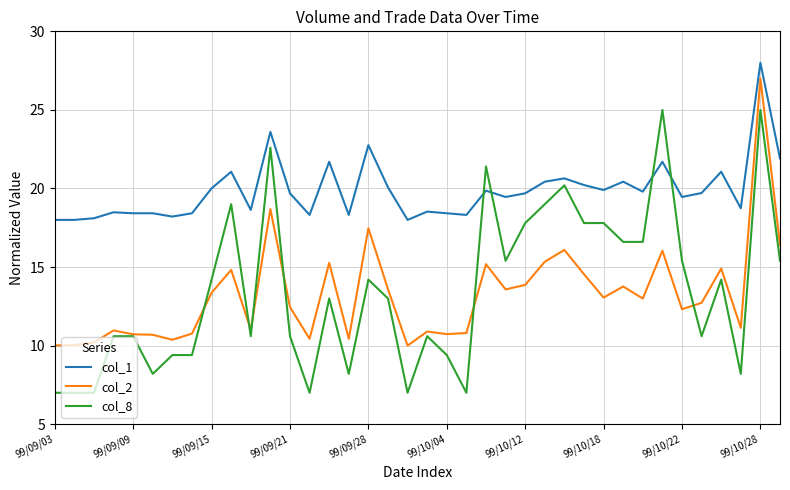

Which series has the widest spread of values?

col_8